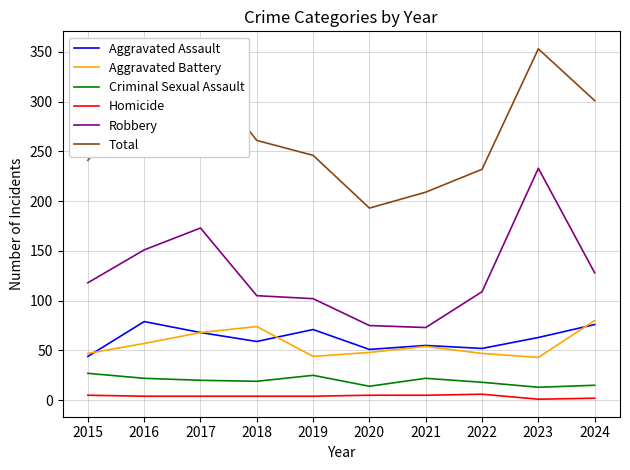

True or false: Total and Homicide cross at least once.

False